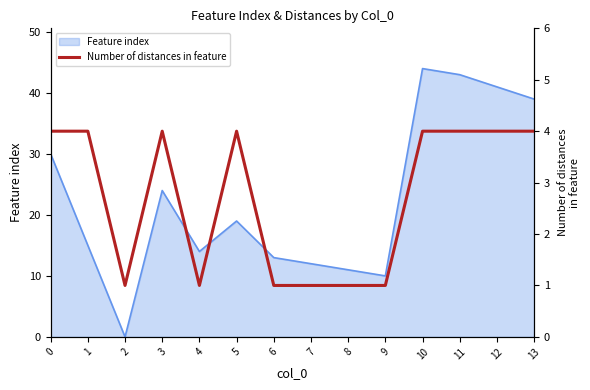

The Feature index series shows 8 at 7. True or false?

False